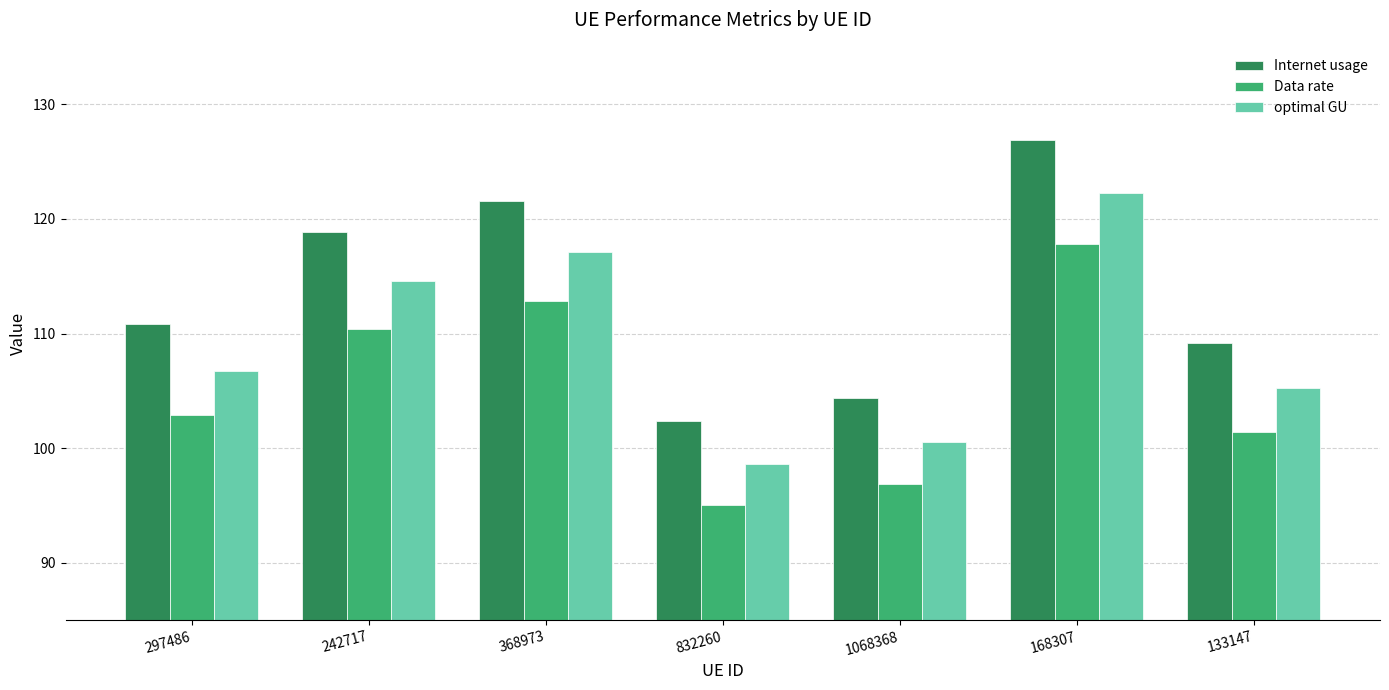

Which series has the widest spread of values?

Internet usage